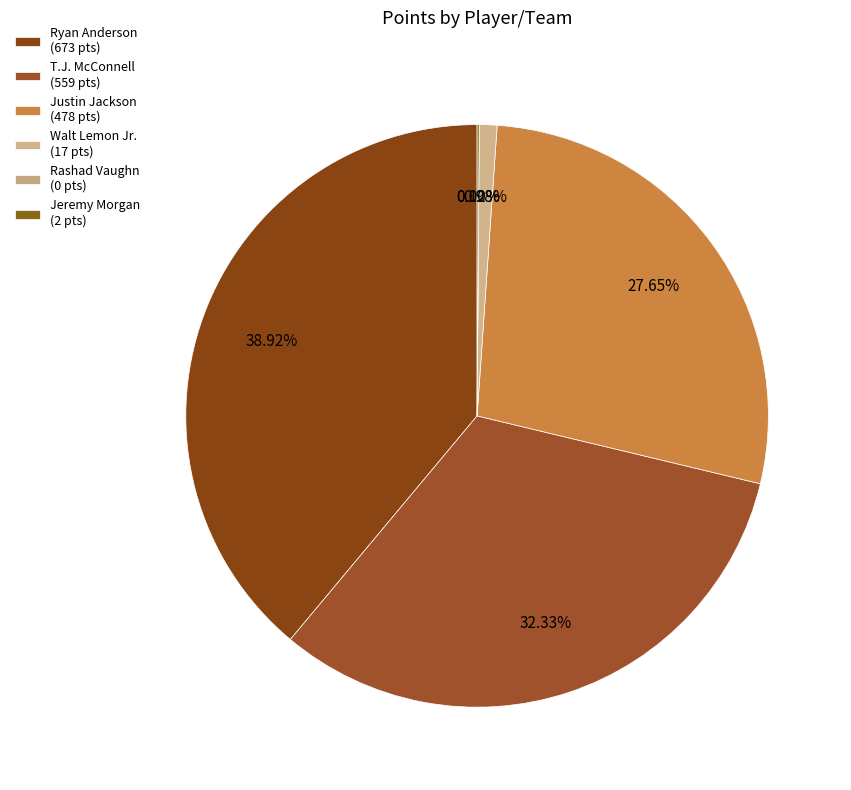

Count the number of slices in the pie.

6